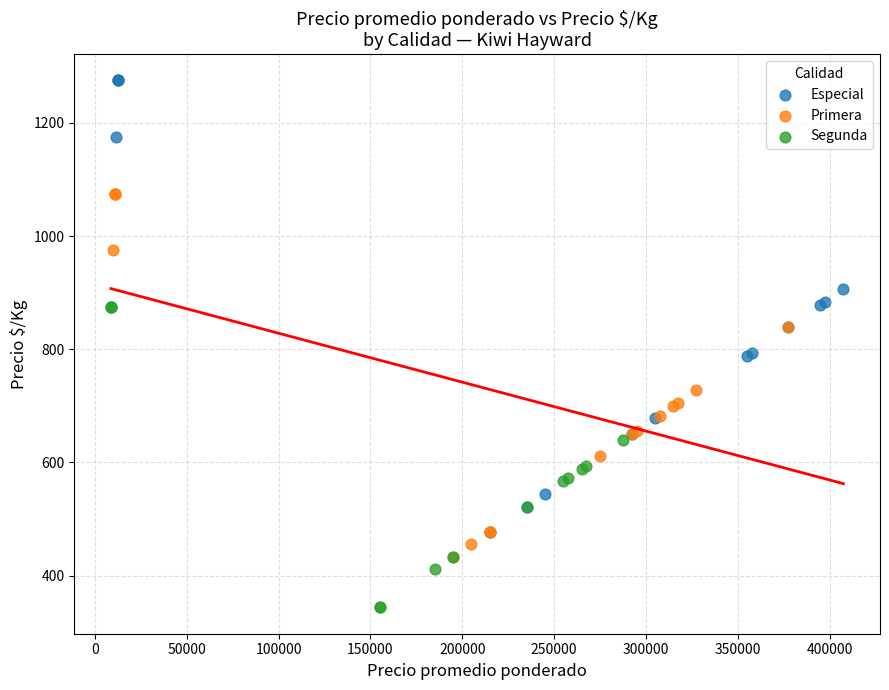

Which series reaches the minimum Y coordinate?

Segunda